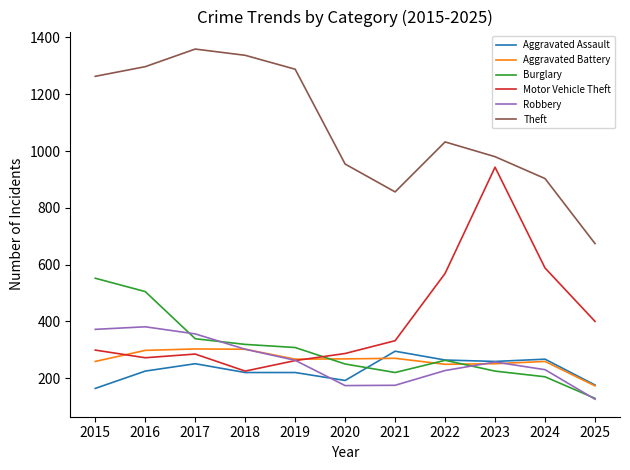

Is the value of Robbery at 2015 greater than the value of Motor Vehicle Theft at 2025?

No